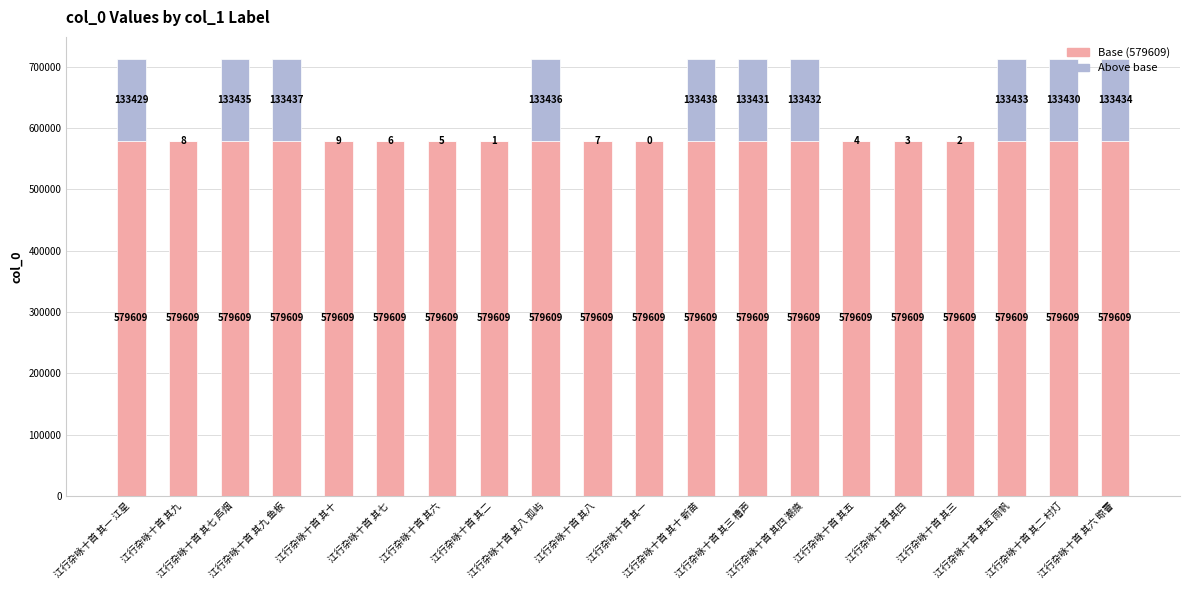

What is the highest value of the Base (579609) series?

579609